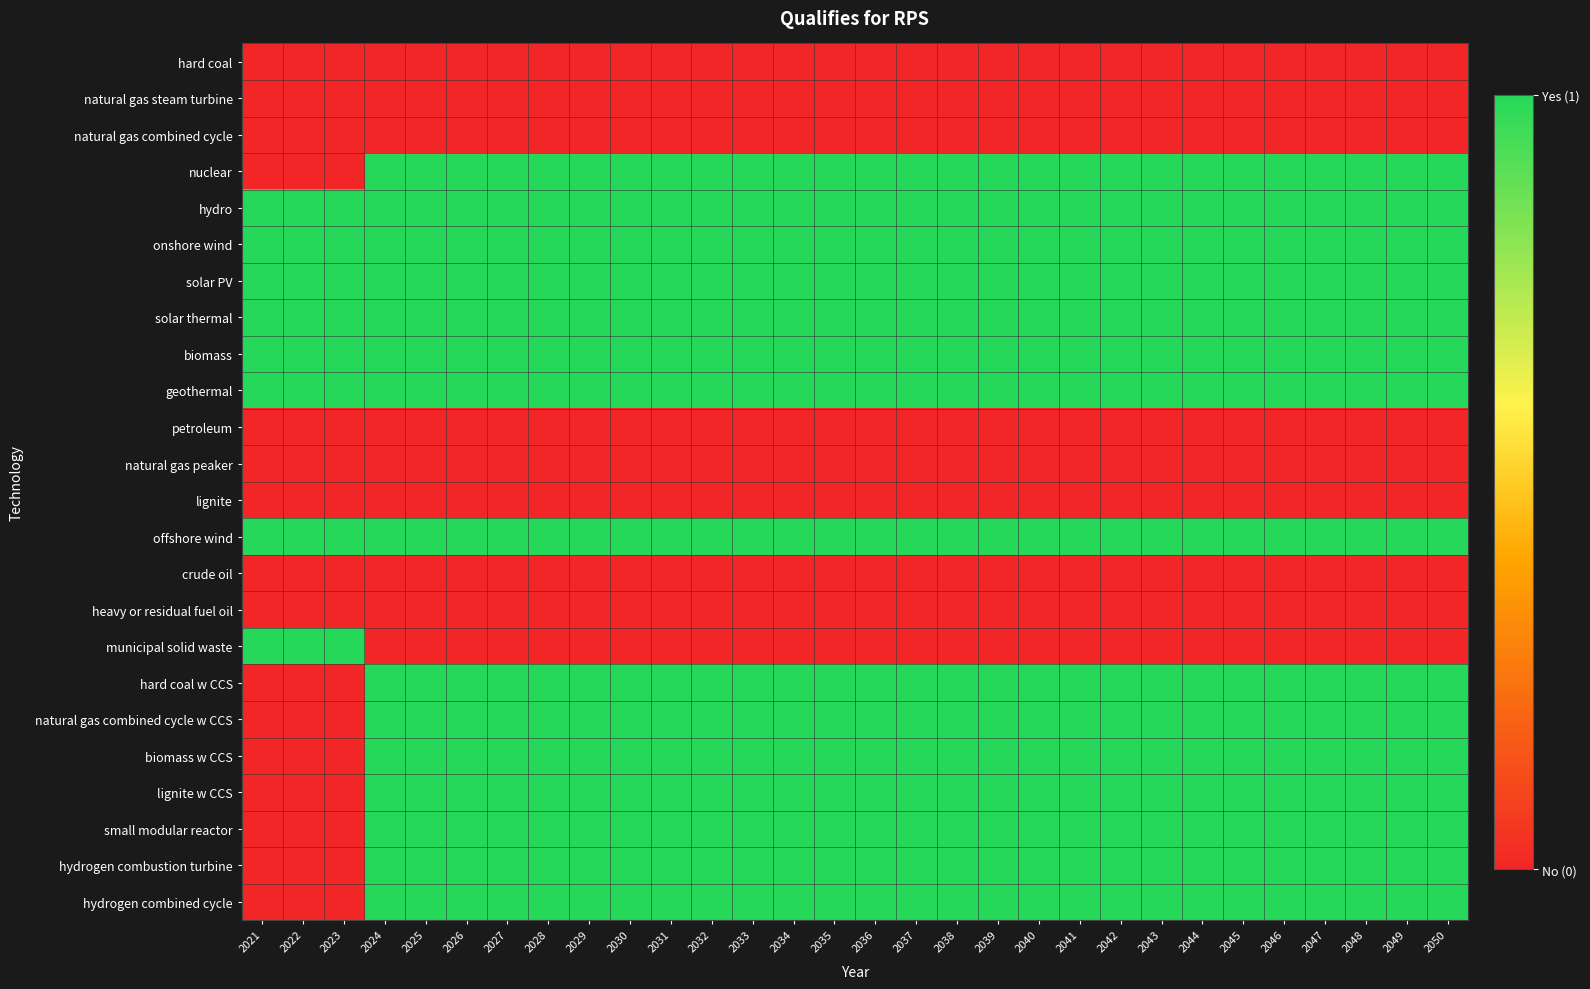

Between 2034 and 2035, which series saw the biggest shift?

hard coal